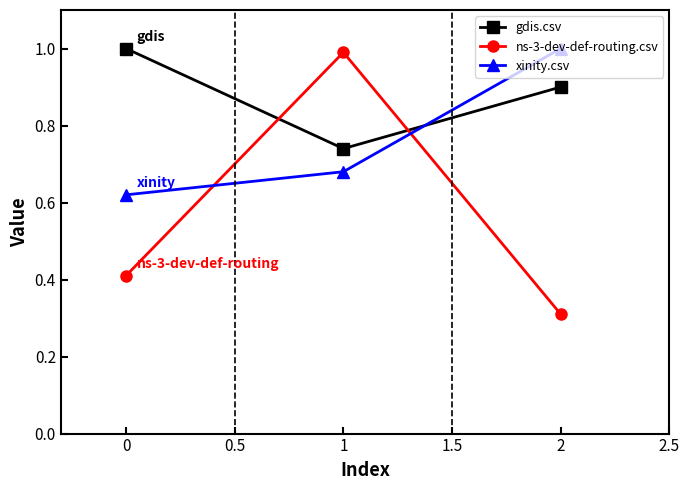

List the labels in order of ns-3-dev-def-routing.csv value, largest first.

1, 0, 2